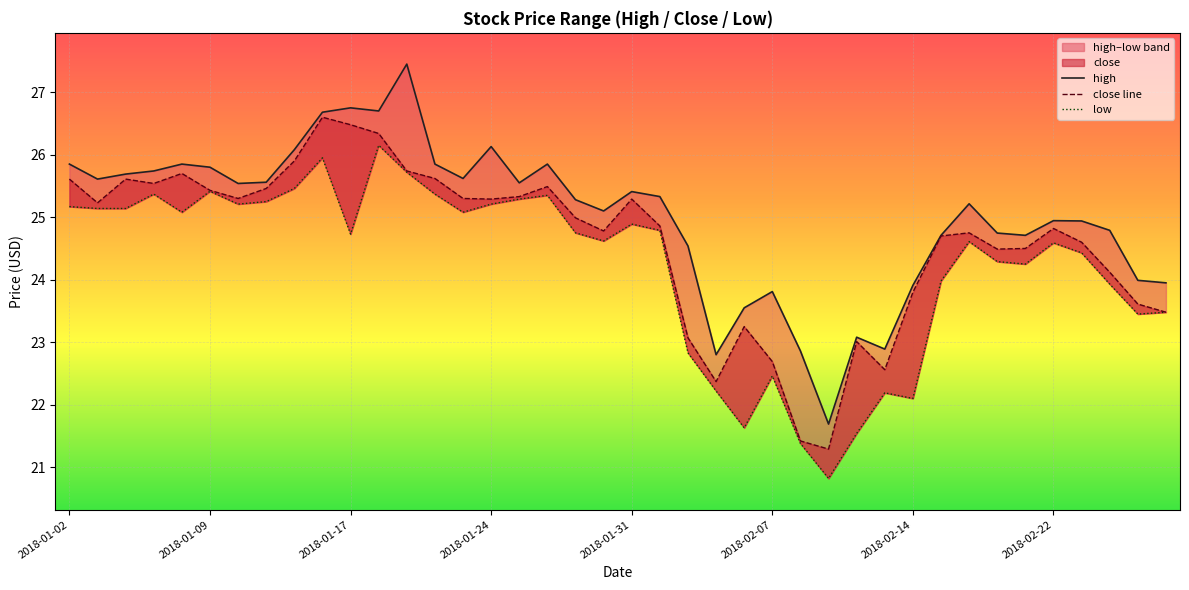

How many lines are shown in the chart?

3